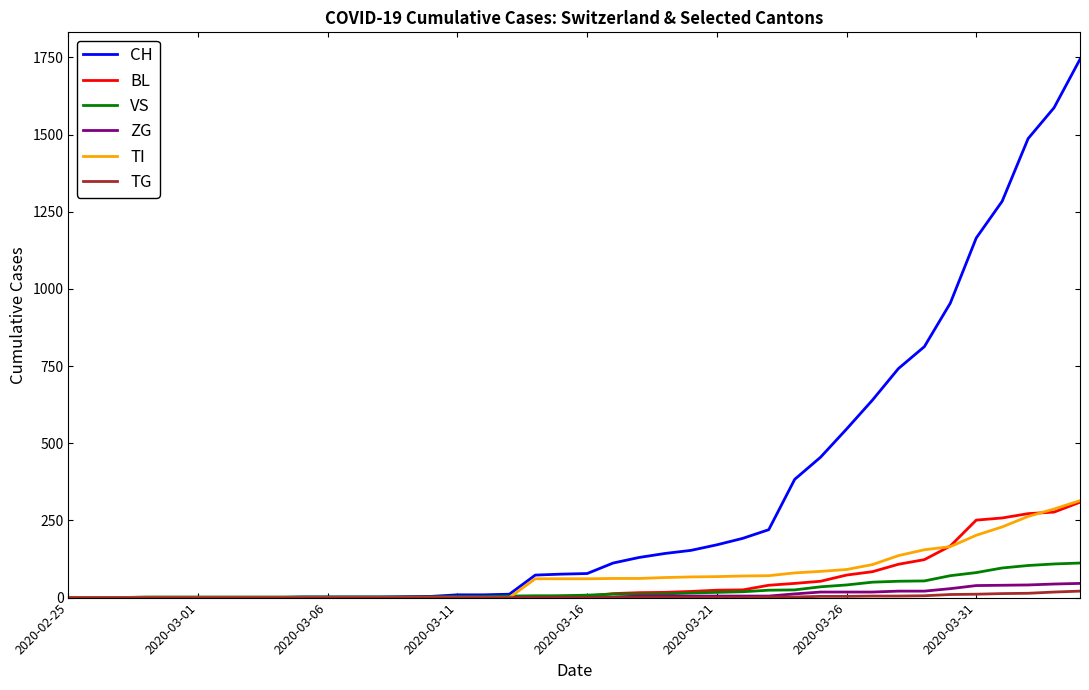

What is the maximum value shown in the chart?

1744